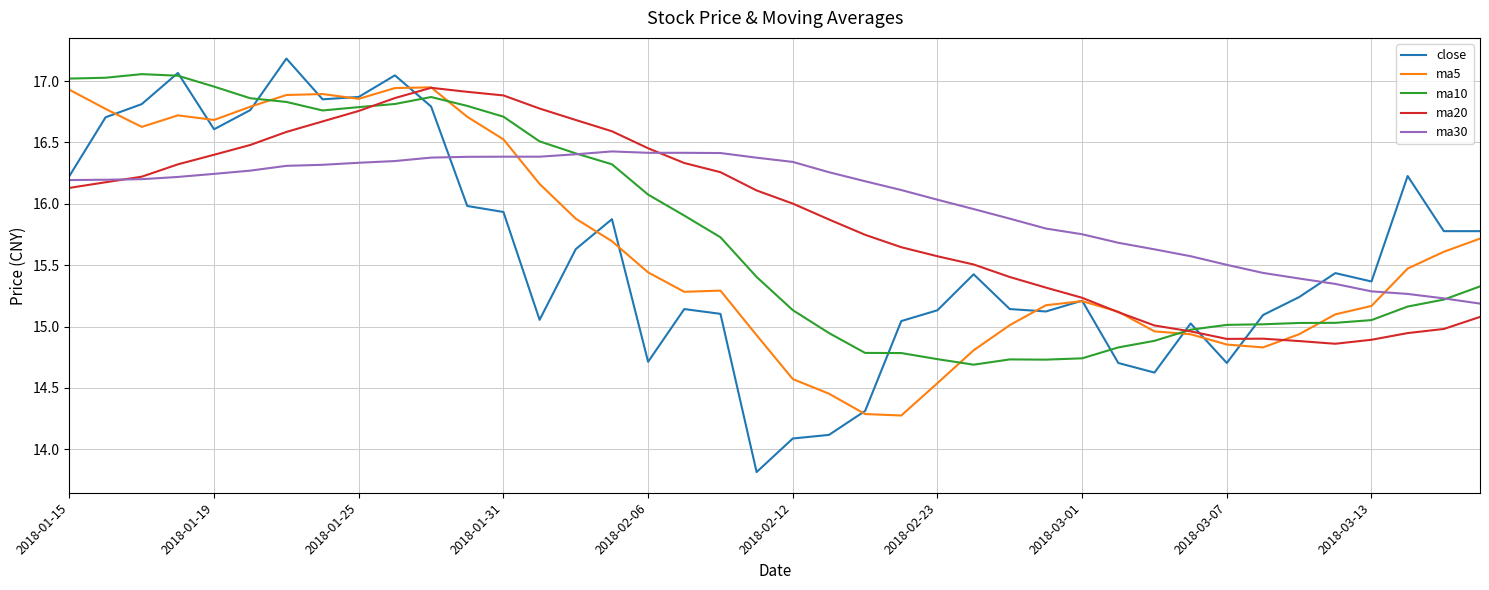

Which series has the largest range (max minus min)?

close